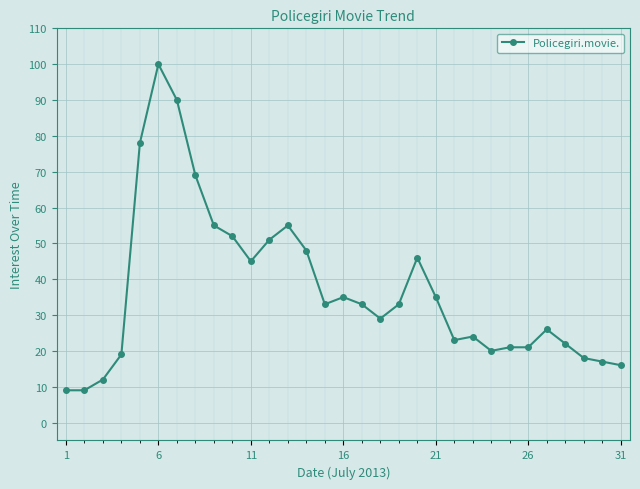

True or false: there are more than 0 points higher than both neighbors.

True